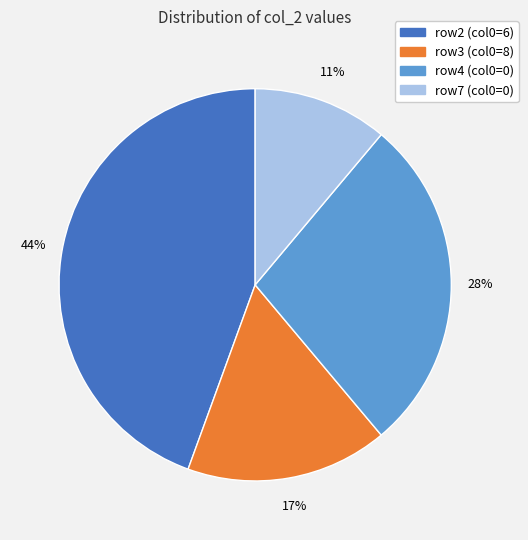

Does any single category account for the majority?

No